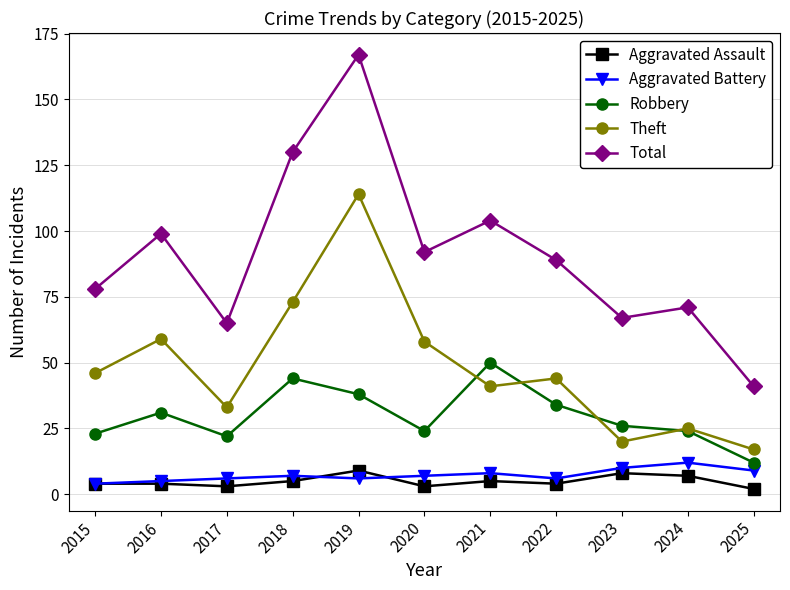

At which label is Robbery closest to 31?

2016